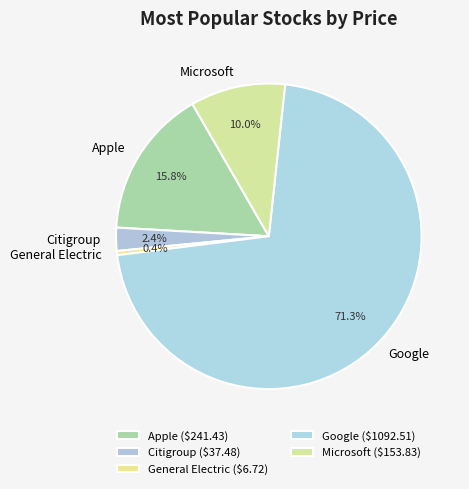

What is the smallest slice in the pie chart?

General Electric